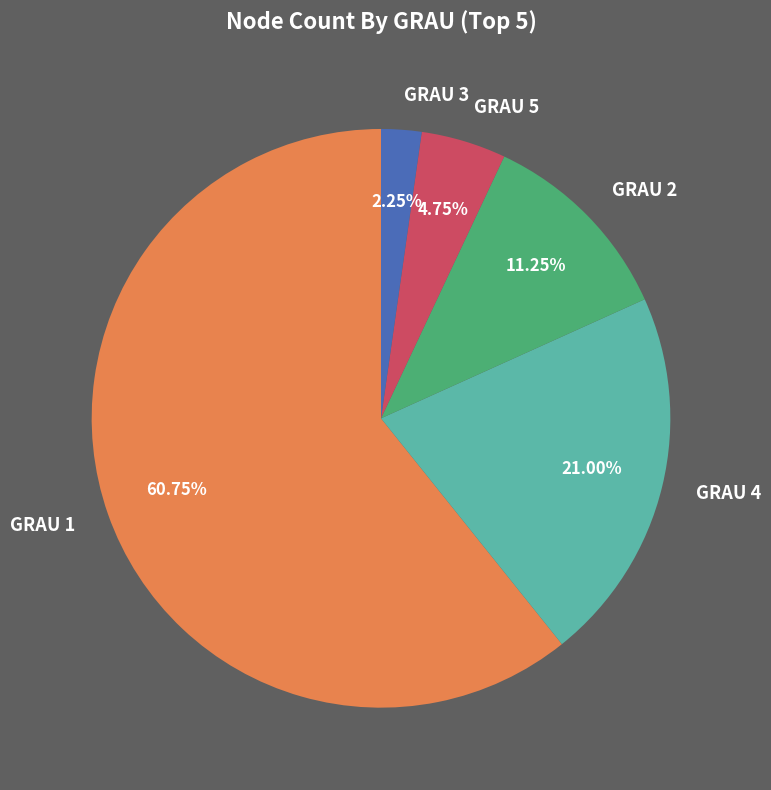

Rank the categories by value from highest to lowest.

GRAU 1, GRAU 4, GRAU 2, GRAU 5, GRAU 3